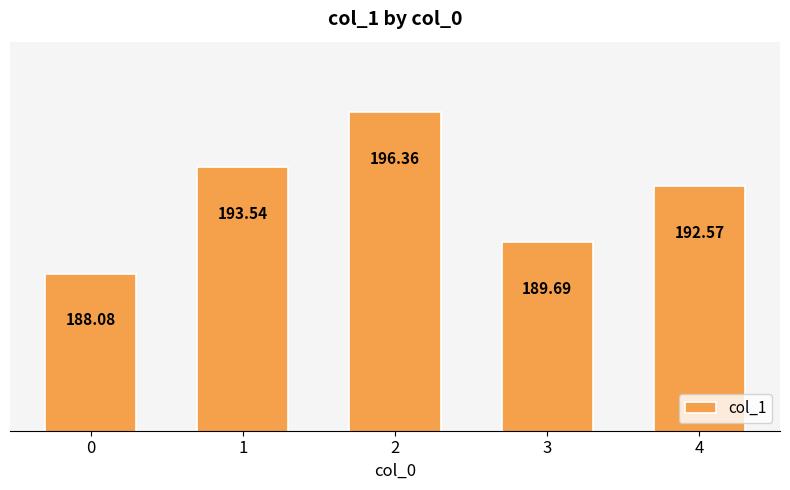

Reading right to left, extract all data points from this chart.

4=192.6	3=189.7	2=196.4	1=193.5	0=188.1